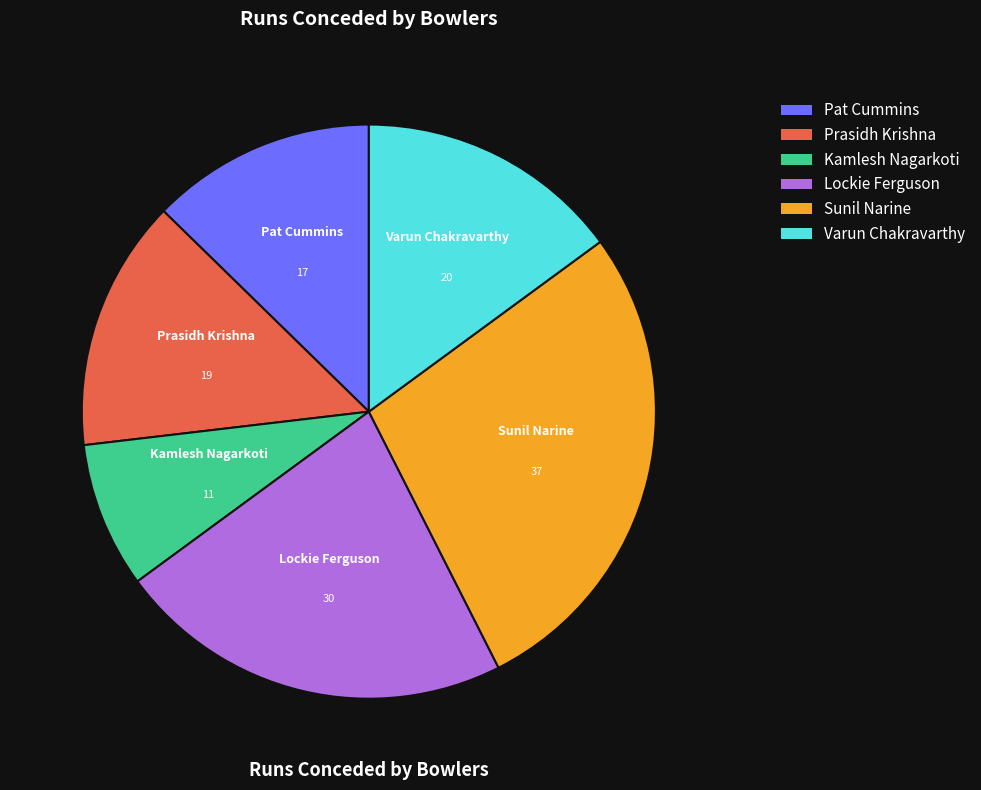

Does Prasidh Krishna account for over 50% of the chart?

No